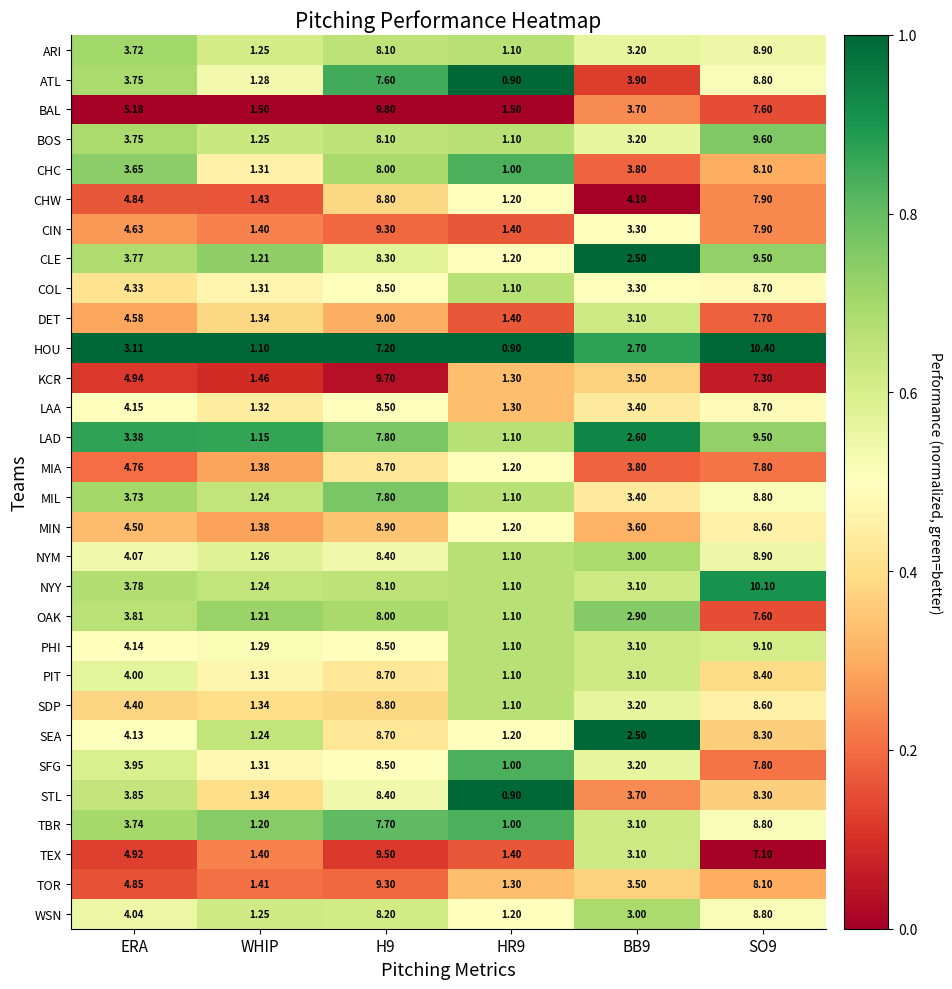

Where is SDP nearest to the value 4?

ERA